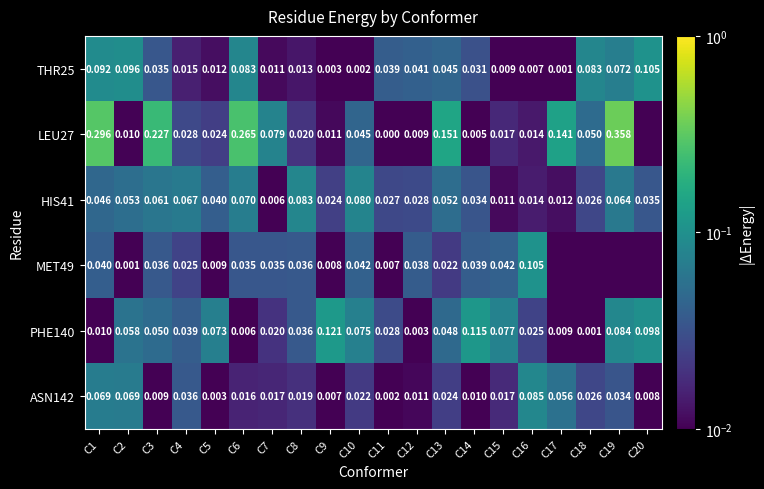

Is the value of MET49 at C10 greater than the value of LEU27 at C18?

No